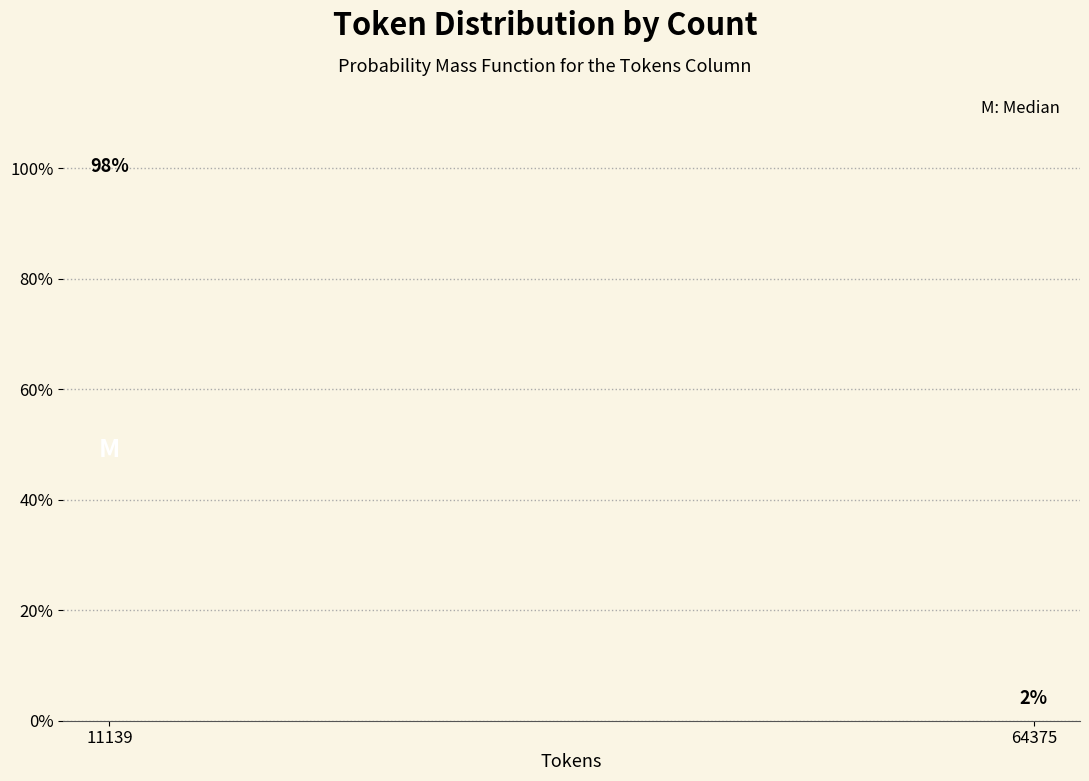

What is the approximate value at 11139?

98.1